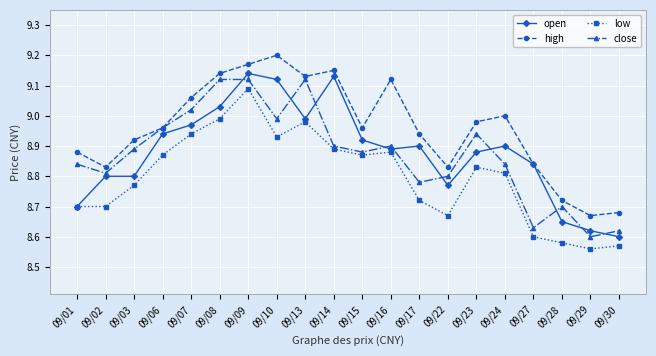

True or false: low and high cross at least once.

False